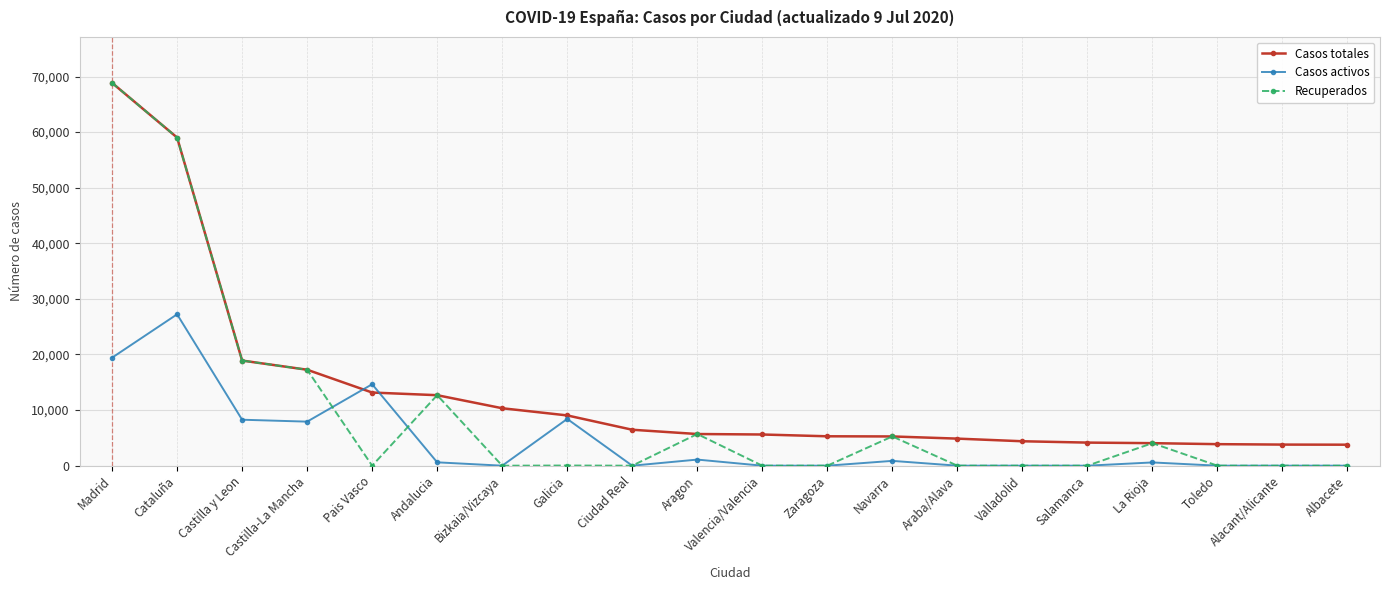

Which series has the largest total across all categories?

Casos totales